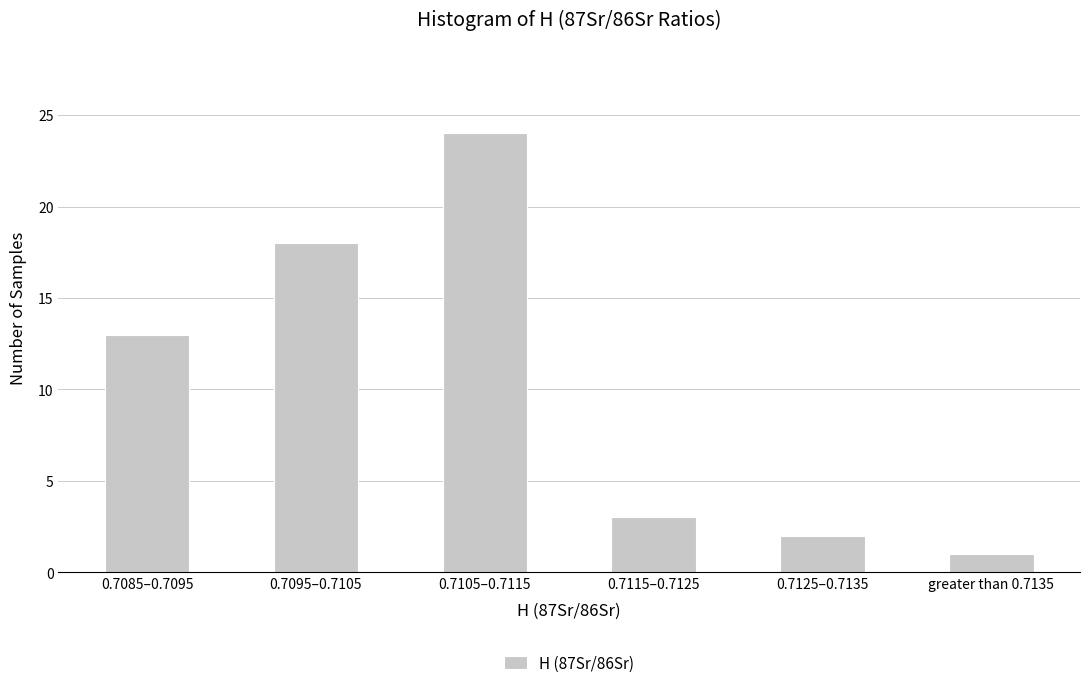

Reading left to right, what are all the values shown in this chart?

13	18	24	3	2	1